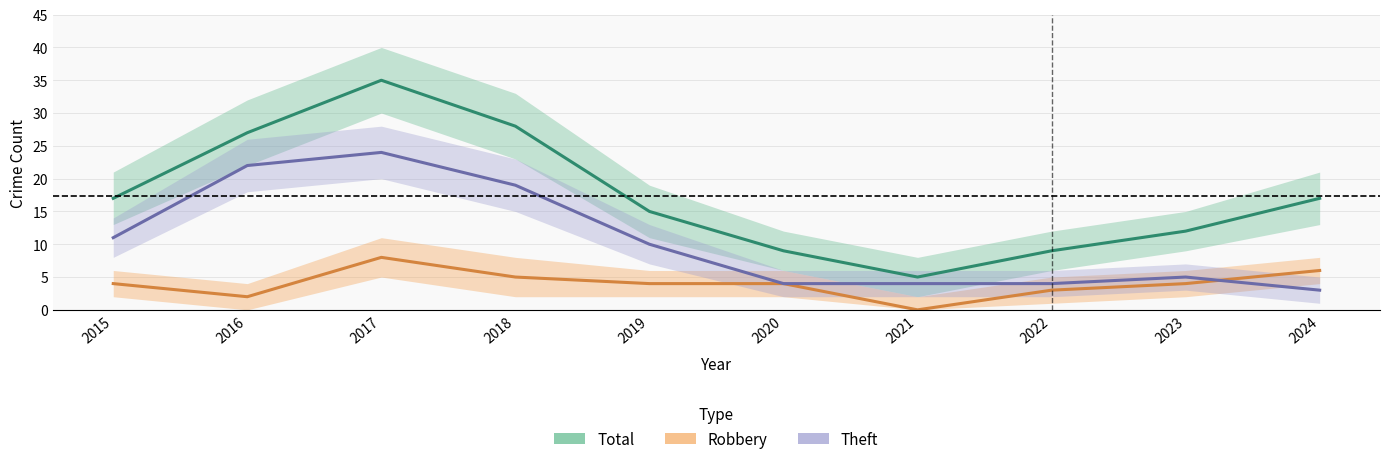

True or false: Theft has more than 2 interior local peaks.

False